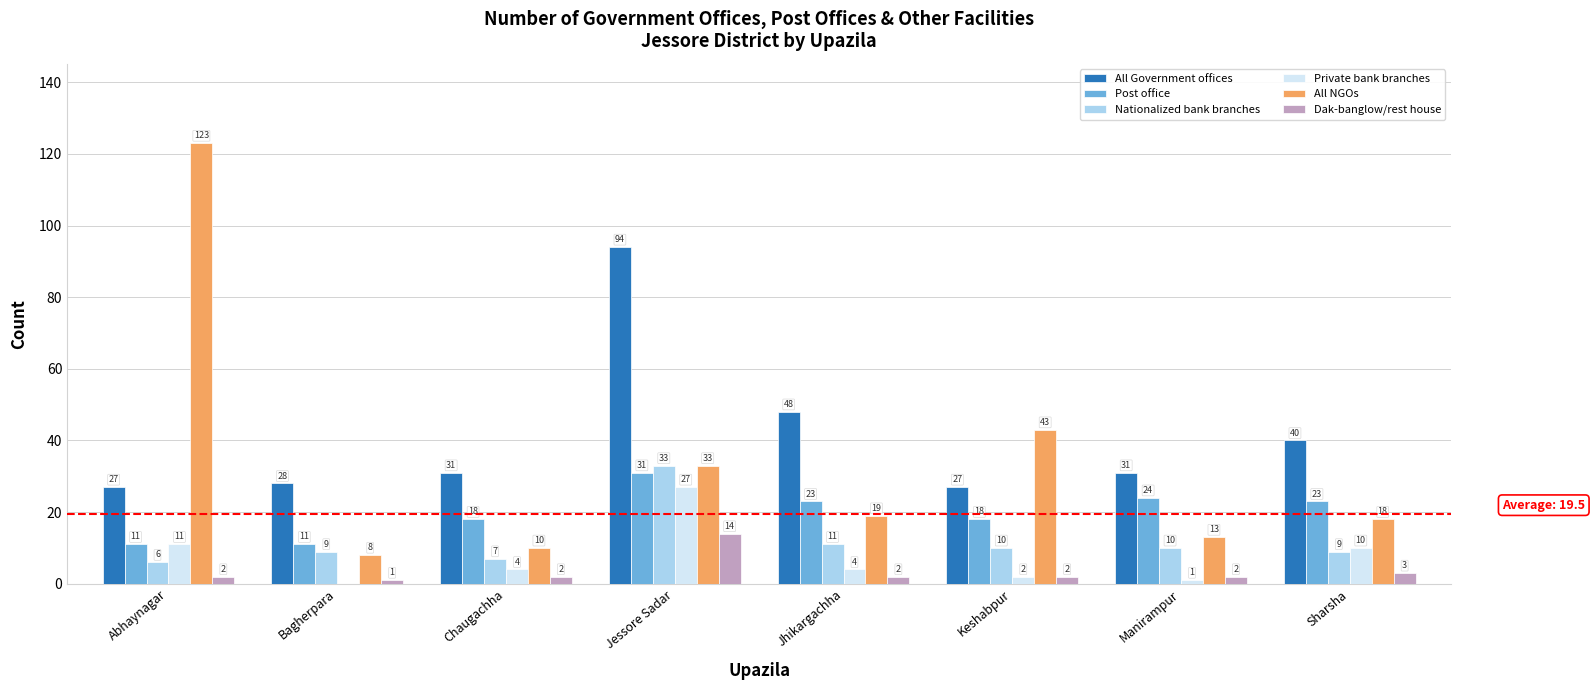

Is the value of Dak-banglow/rest house at Abhaynagar greater than the value of Nationalized bank branches at Jessore Sadar?

No